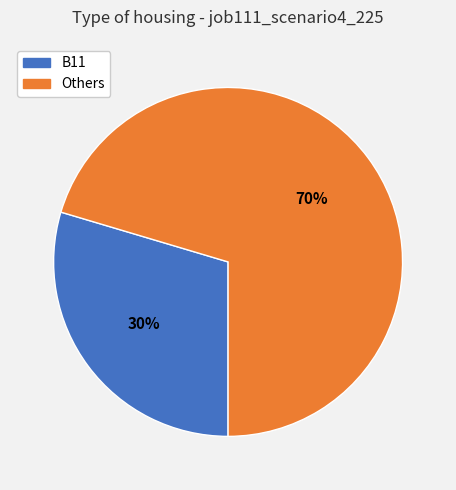

Is it true that B11 is 30% of the pie?

True